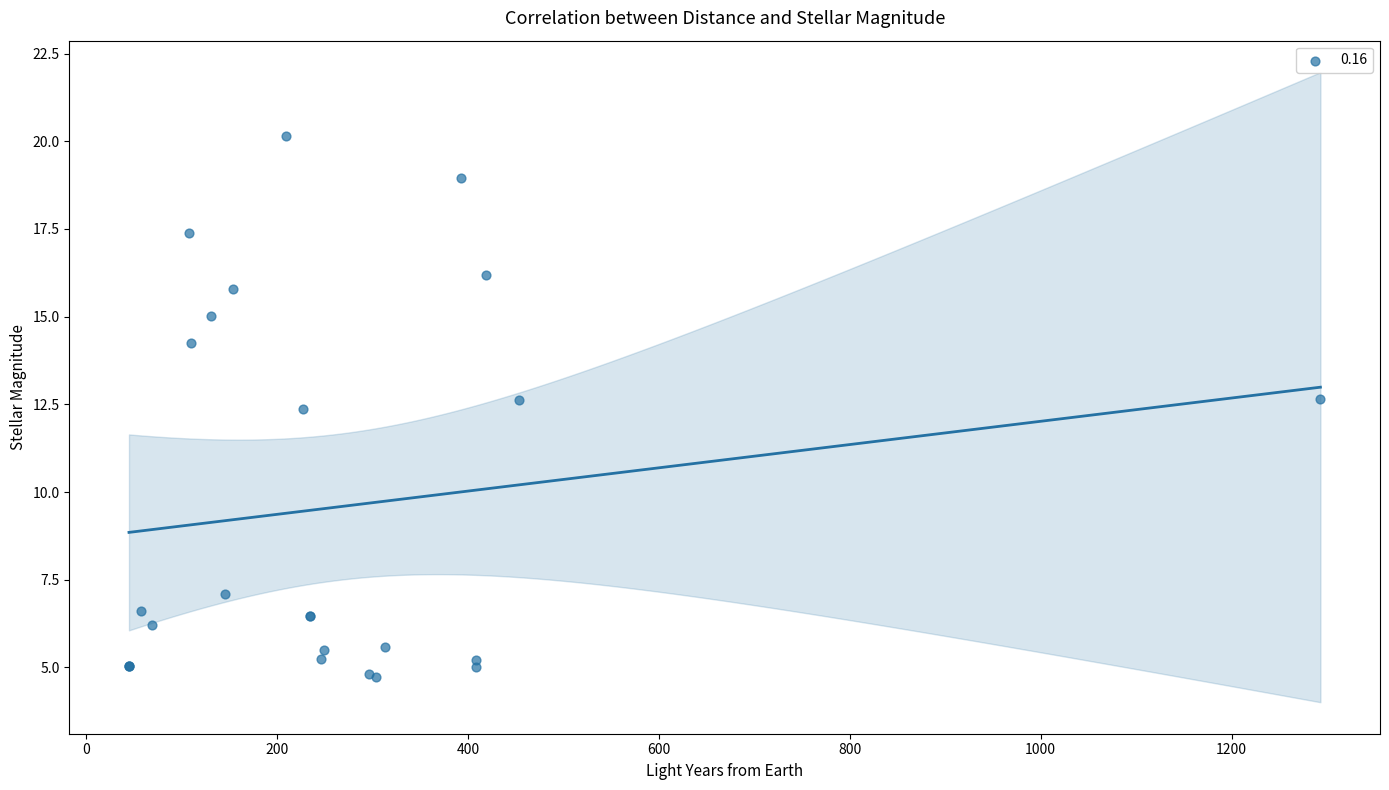

What Y value in the scatter plot is closest to 12?

12.4